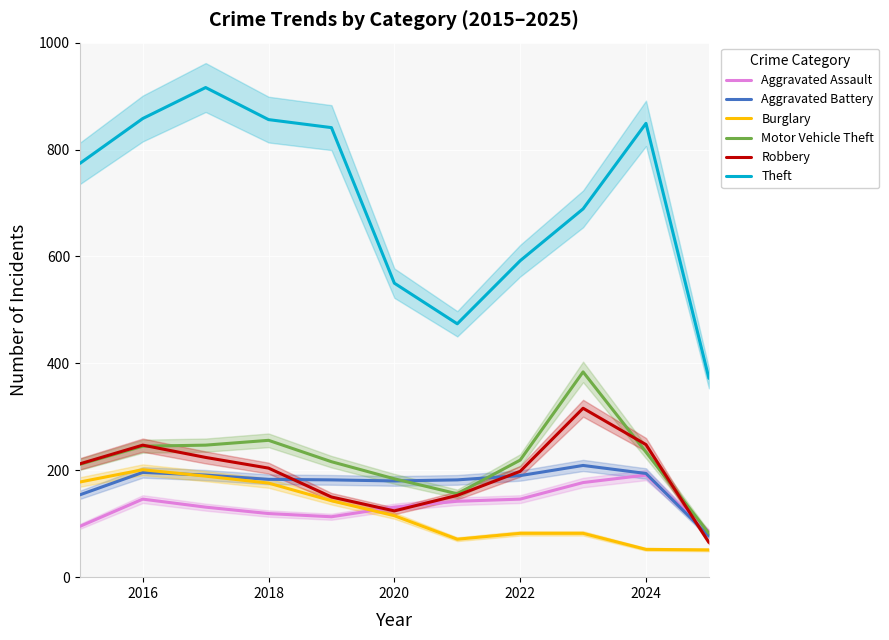

True or false: Theft has a value of 238 at 2024.

False